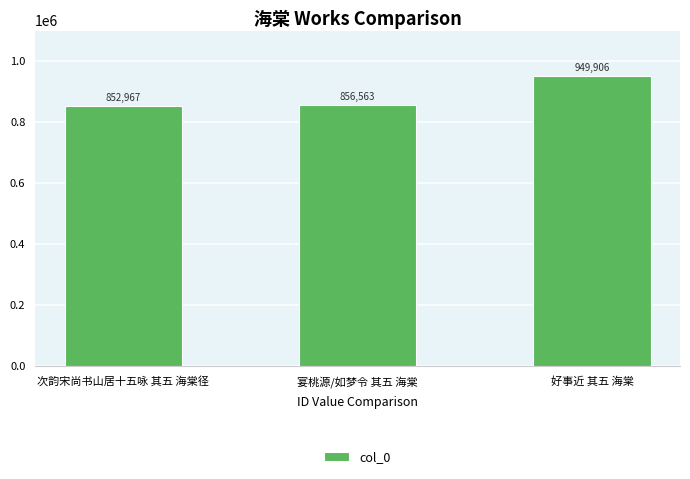

The value at 好事近 其五 海棠 is 348586. True or false?

False